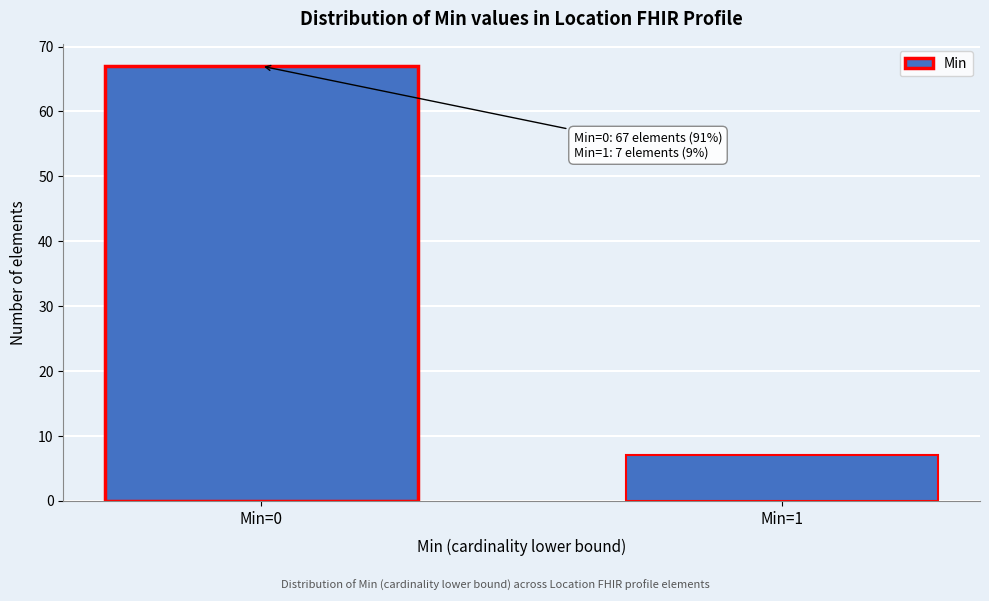

Reading left to right, extract all data points from this chart.

Min=0=67	Min=1=7